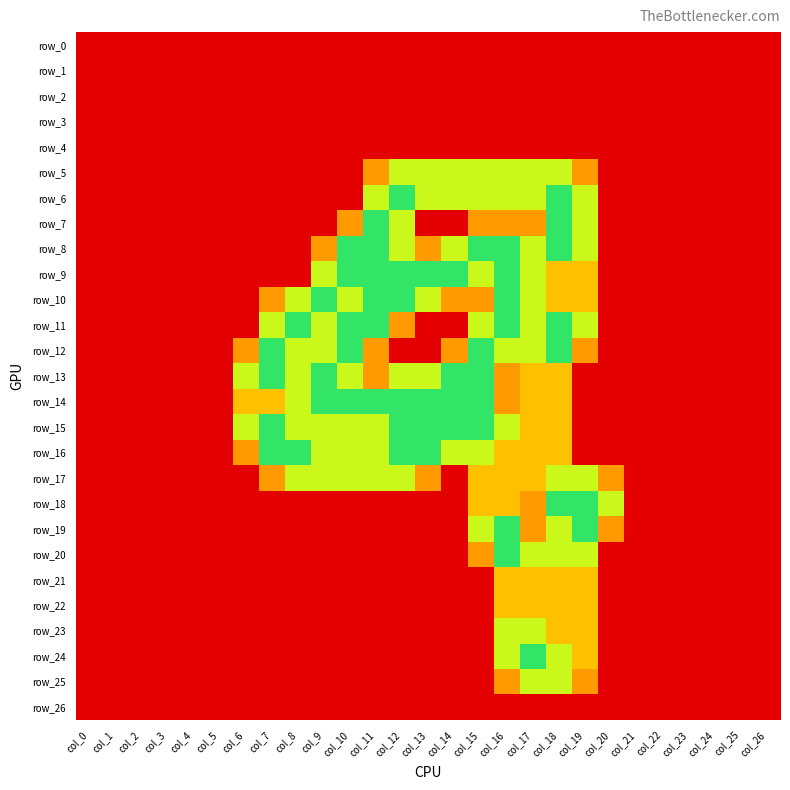

Is the value of row_3 at col_19 greater than the value of row_15 at col_22?

No